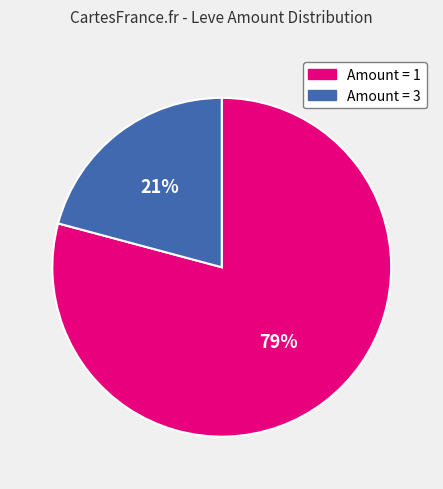

Which slice is the smallest?

Amount = 3